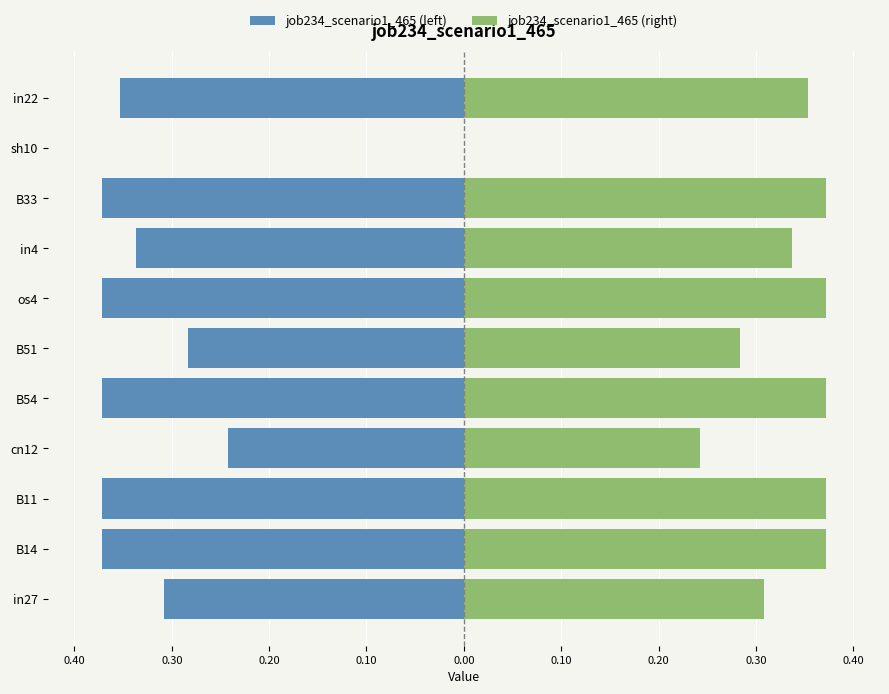

What is the maximum value shown in the chart?

0.4